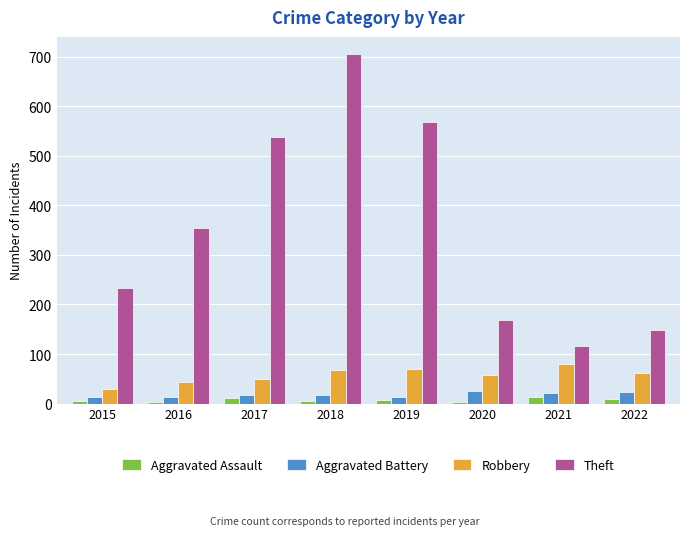

At which category is the sum across all series the highest?

2018